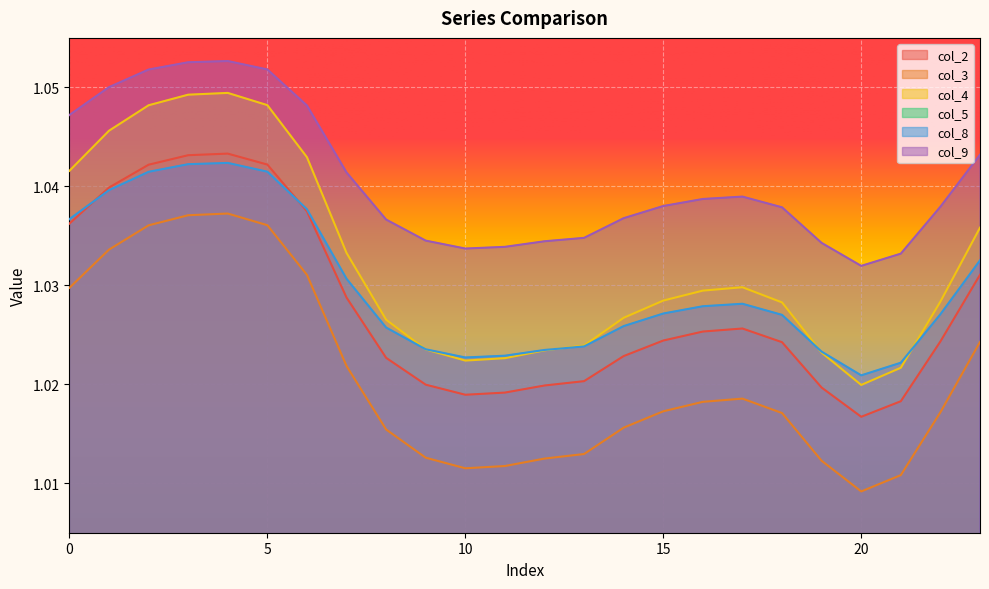

Is it true that col_3 equals 1.0 at 23?

True